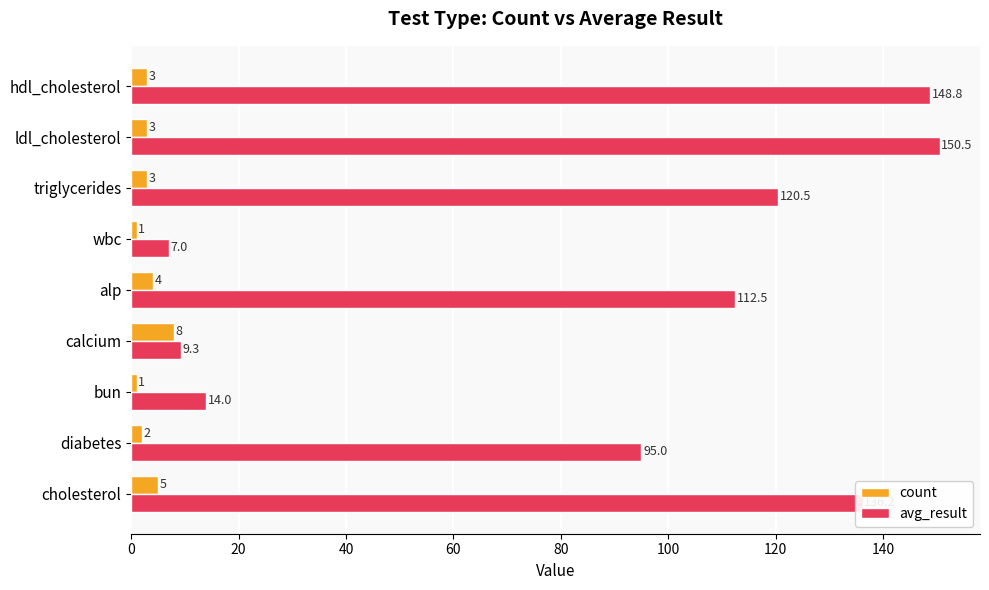

Which series has the widest spread of values?

avg_result